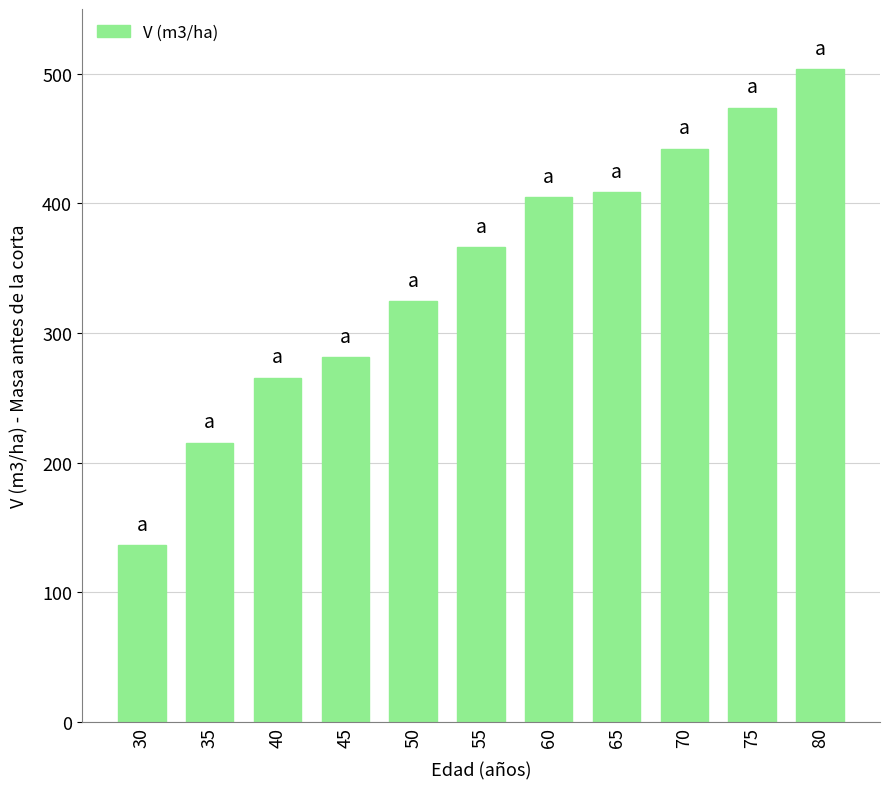

At which category does the chart reach its peak across all series?

80